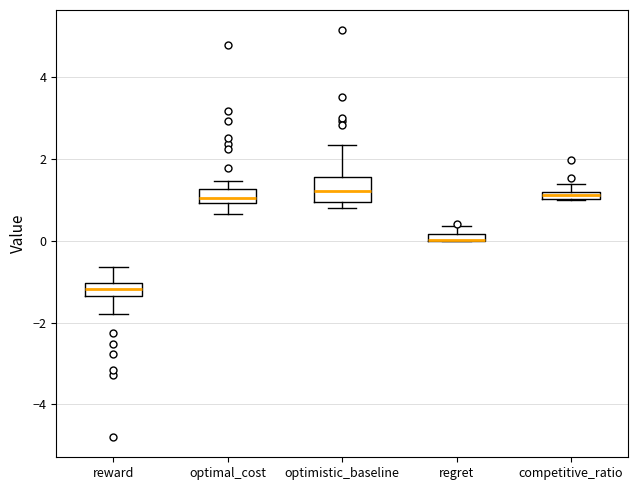

Comparing the boxes themselves (not the whiskers), which one is the tallest?

optimistic_baseline